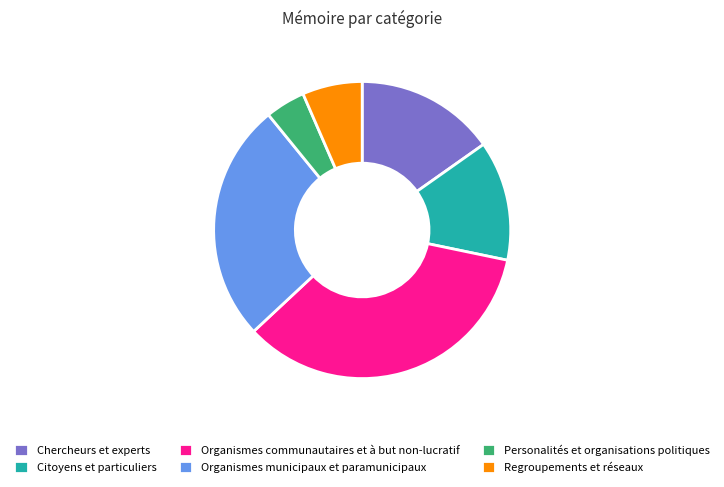

Combined, do Organismes municipaux et paramunicipaux and Citoyens et particuliers account for over 50%?

No